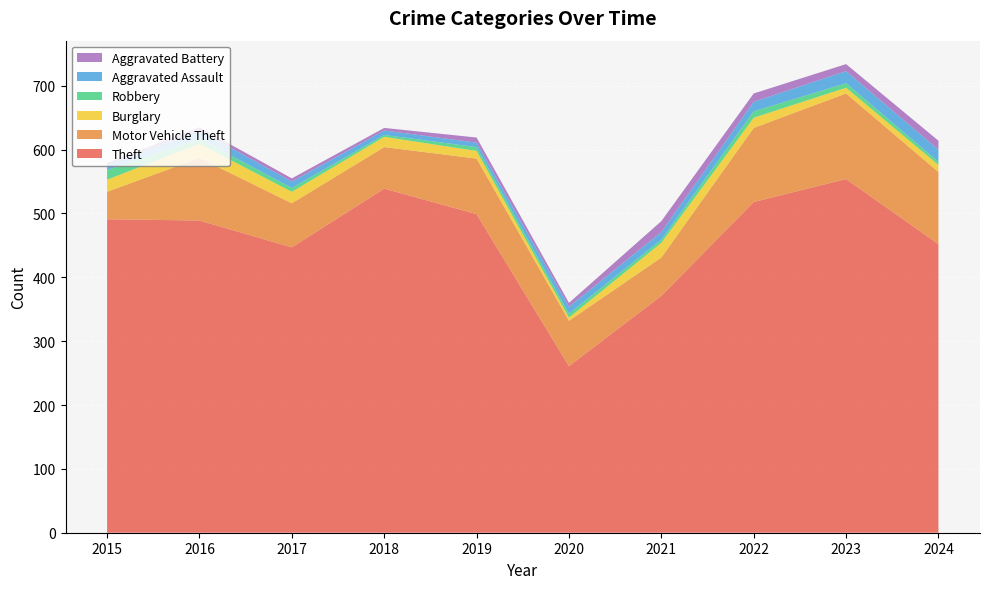

Reading right to left, extract all data points from this chart.

Theft: 2024=452	2023=554	2022=518	2021=371	2020=261	2019=499	2018=539	2017=447	2016=489	2015=491
Motor Vehicle Theft: 2024=113	2023=134	2022=116	2021=60	2020=71	2019=87	2018=65	2017=69	2016=98	2015=43
Burglary: 2024=11	2023=9	2022=16	2021=23	2020=5	2019=12	2018=16	2017=18	2016=22	2015=19
Robbery: 2024=5	2023=7	2022=10	2021=5	2020=6	2019=6	2018=3	2017=6	2016=8	2015=15
Aggravated Assault: 2024=19	2023=19	2022=15	2021=12	2020=11	2019=7	2018=7	2017=10	2016=13	2015=8
Aggravated Battery: 2024=14	2023=11	2022=13	2021=17	2020=6	2019=8	2018=4	2017=5	2016=5	2015=3